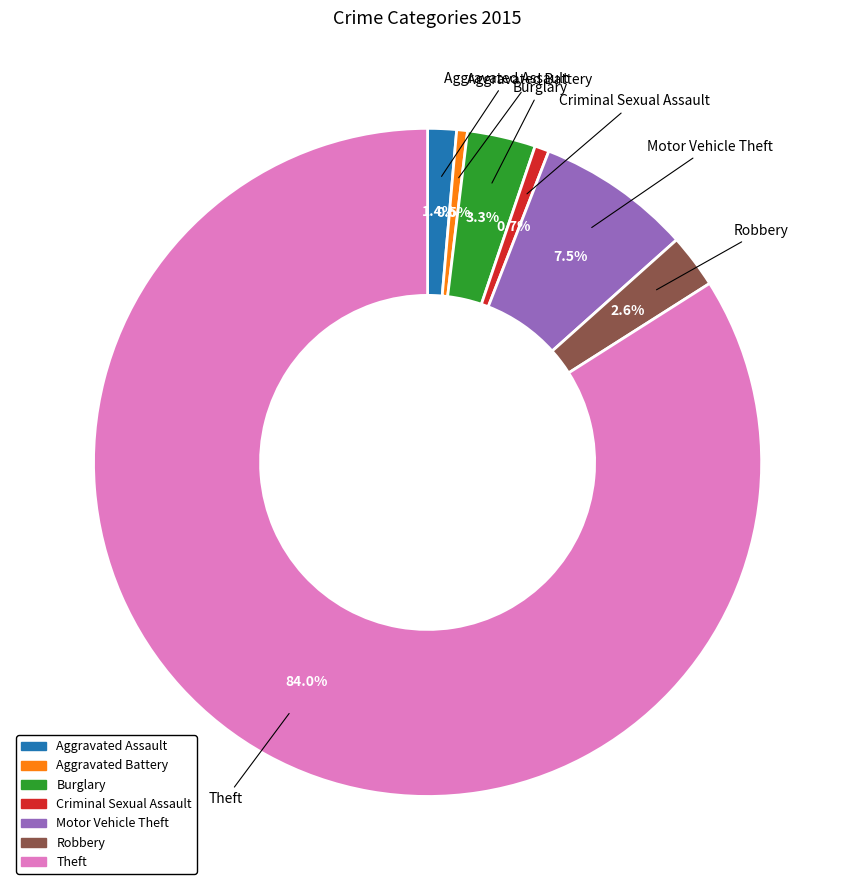

What percentage do Motor Vehicle Theft and Aggravated Assault together represent?

8.9%